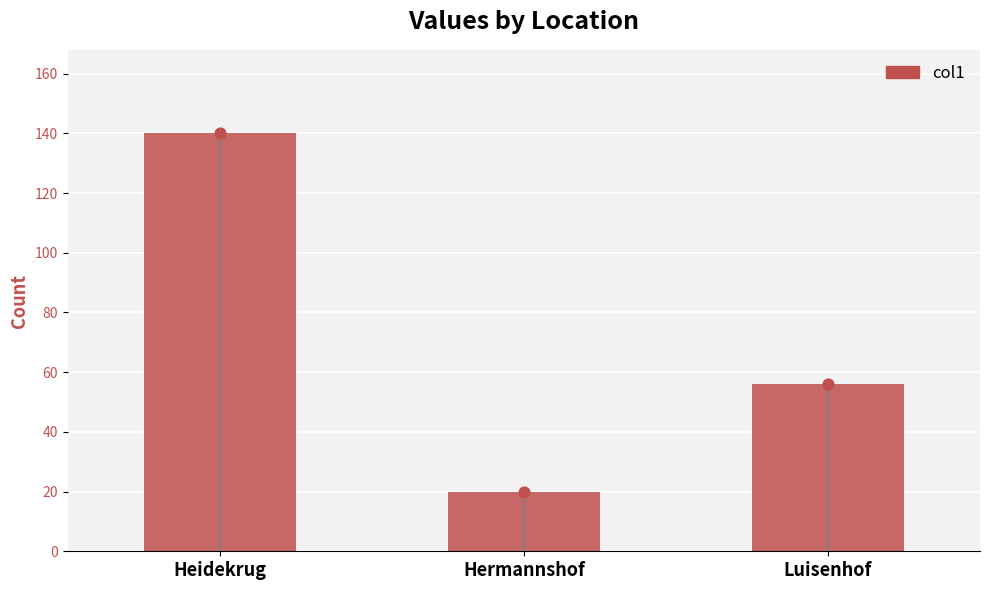

What is the change in value from Heidekrug to Luisenhof?

-84